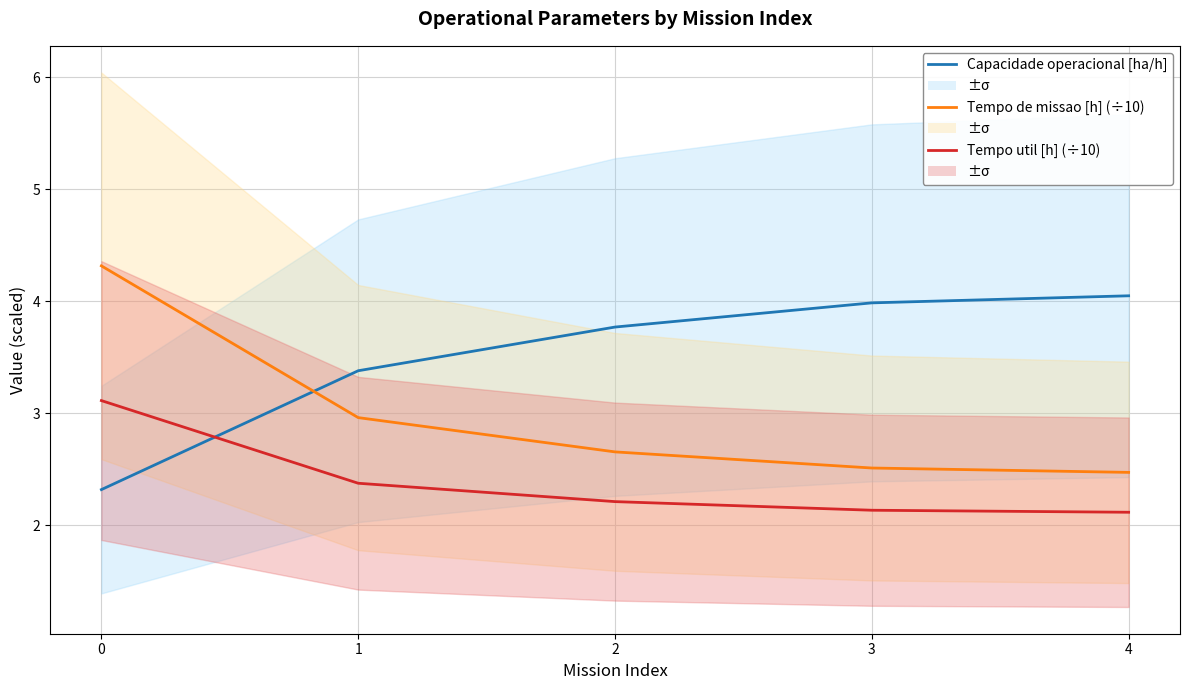

Which series has the widest spread of values?

Tempo de missao [h] (÷10)